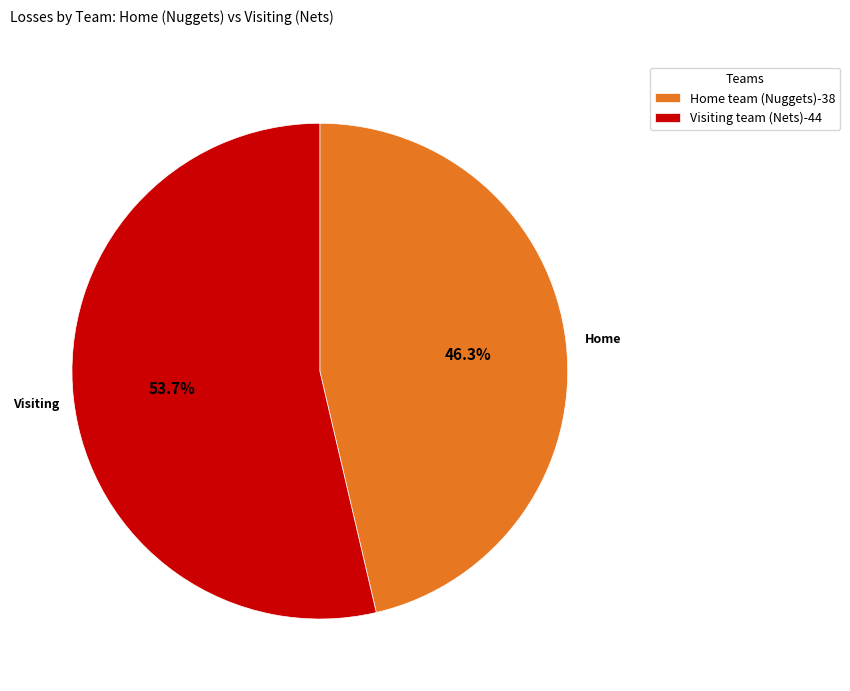

To the nearest percent, what is the average slice percentage?

50%